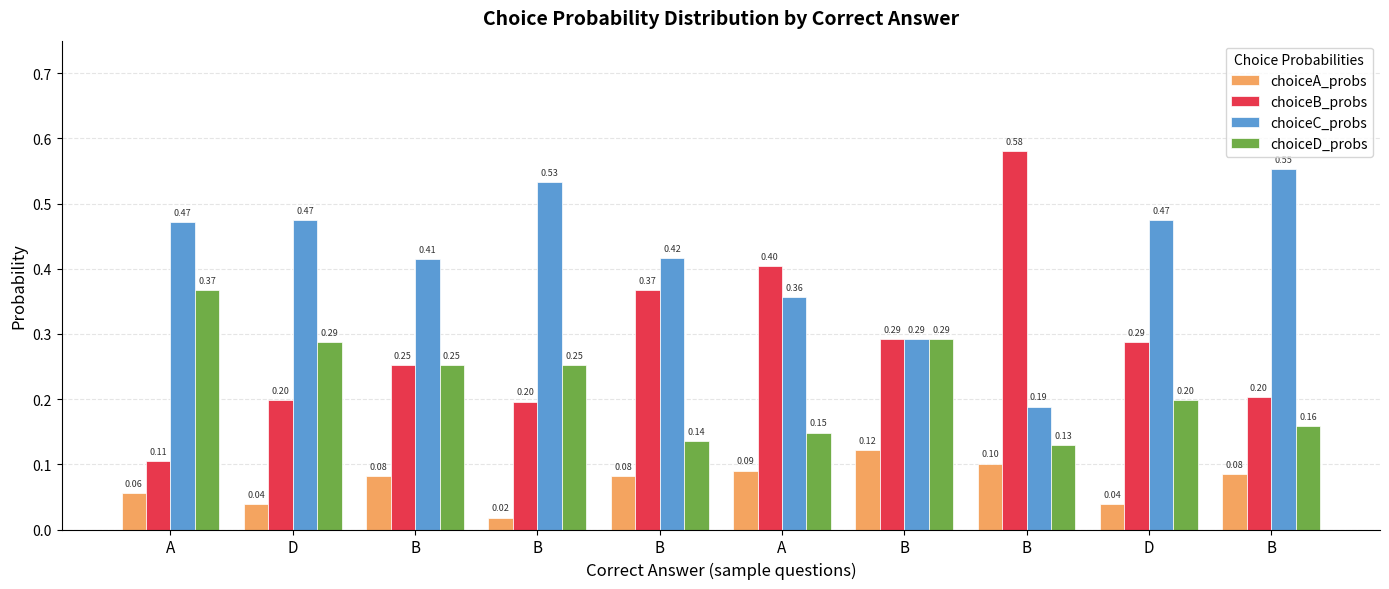

What are all the series names shown in the legend?

choiceA_probs, choiceB_probs, choiceC_probs, choiceD_probs